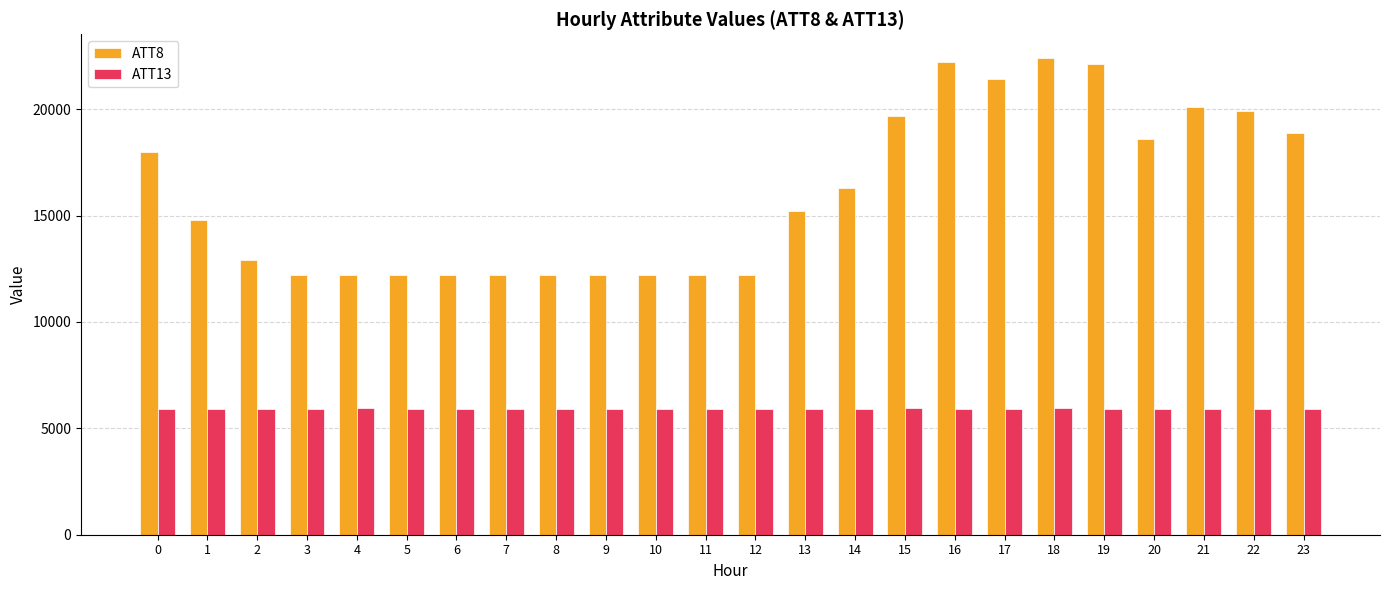

What is the minimum value shown in the chart?

5918.0